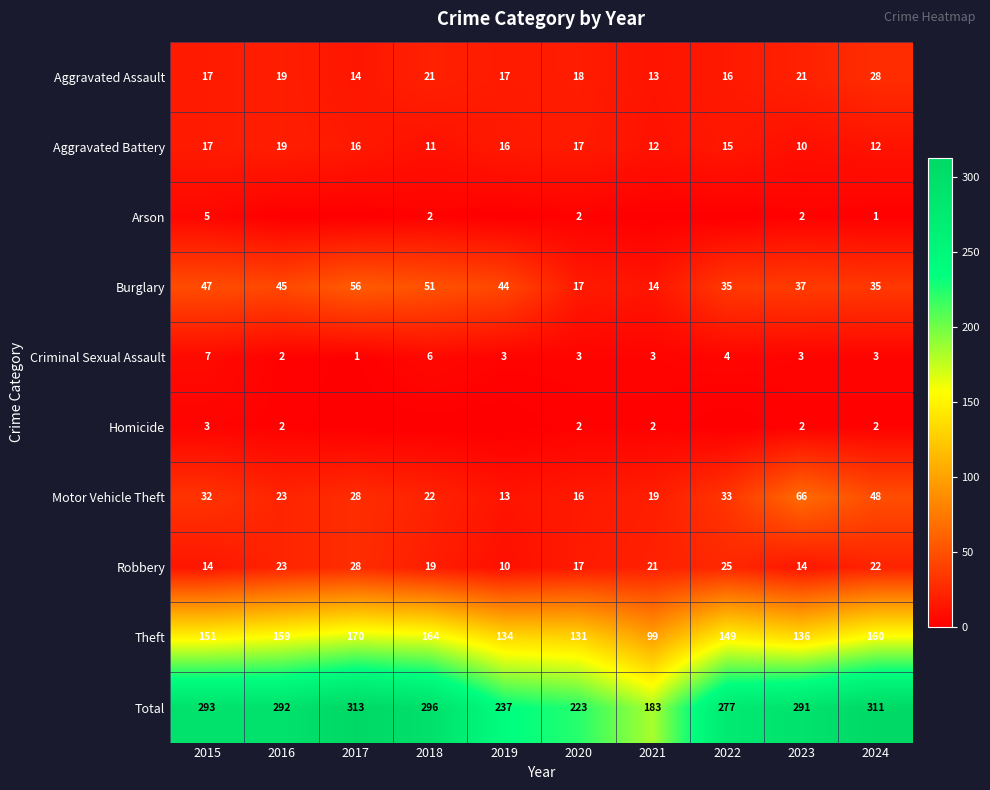

At which label does Burglary reach its minimum?

2021